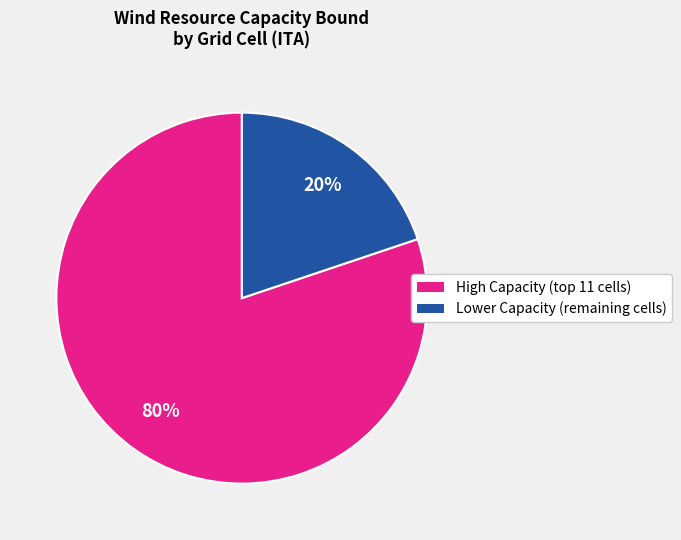

What is the largest slice in the pie chart?

High Capacity (top 11 cells)